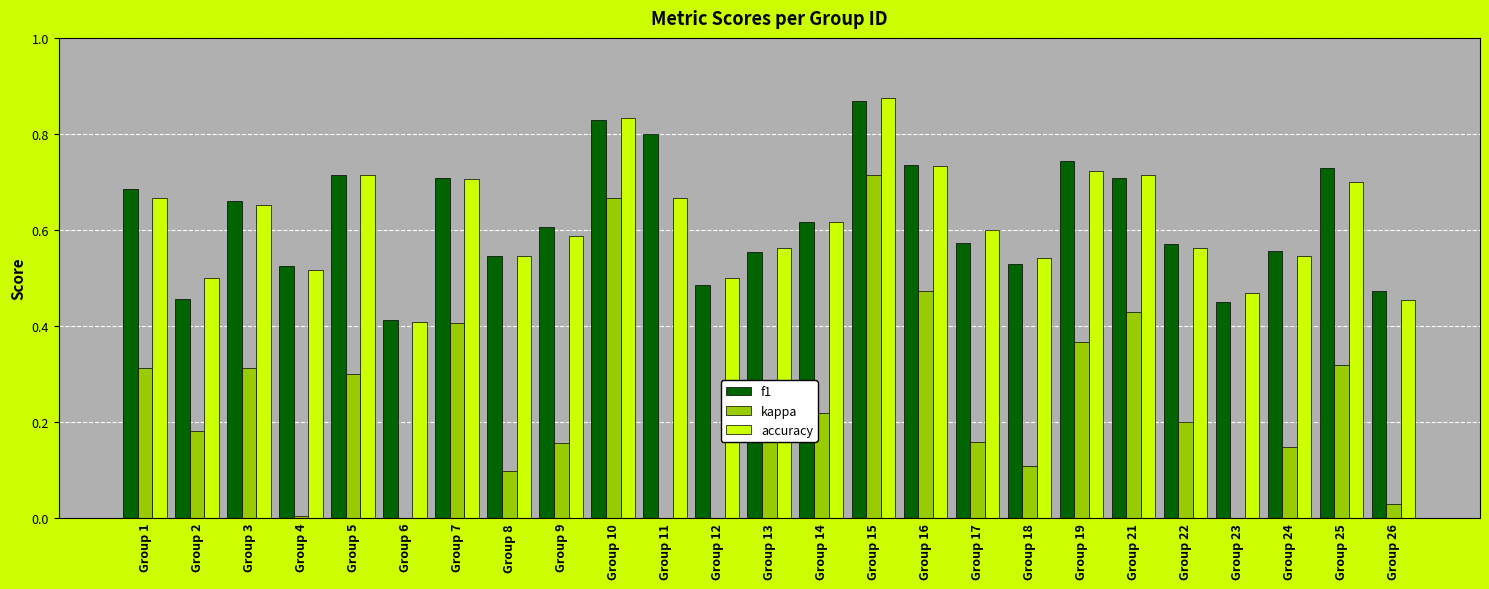

What are all the series names shown in the legend?

f1, kappa, accuracy